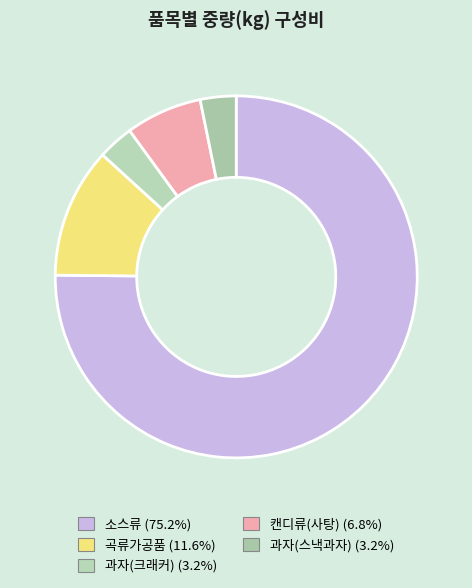

How many slices are in this pie chart?

5